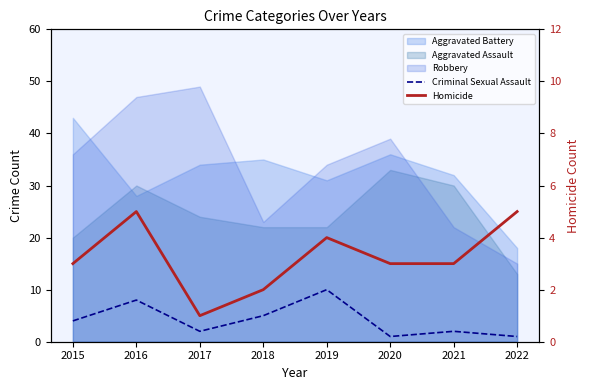

Which category has the lowest value across all series?

2020